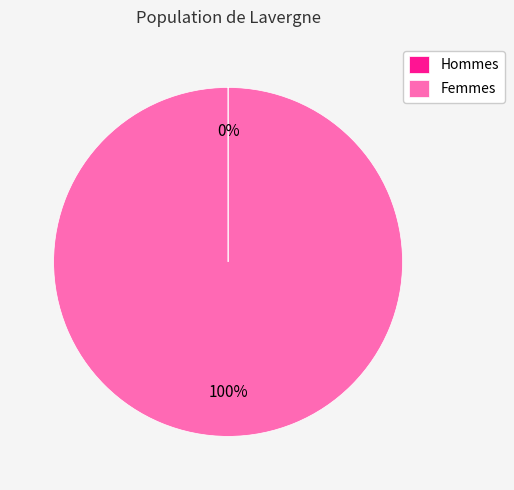

Which slice represents more than half of the pie?

Femmes